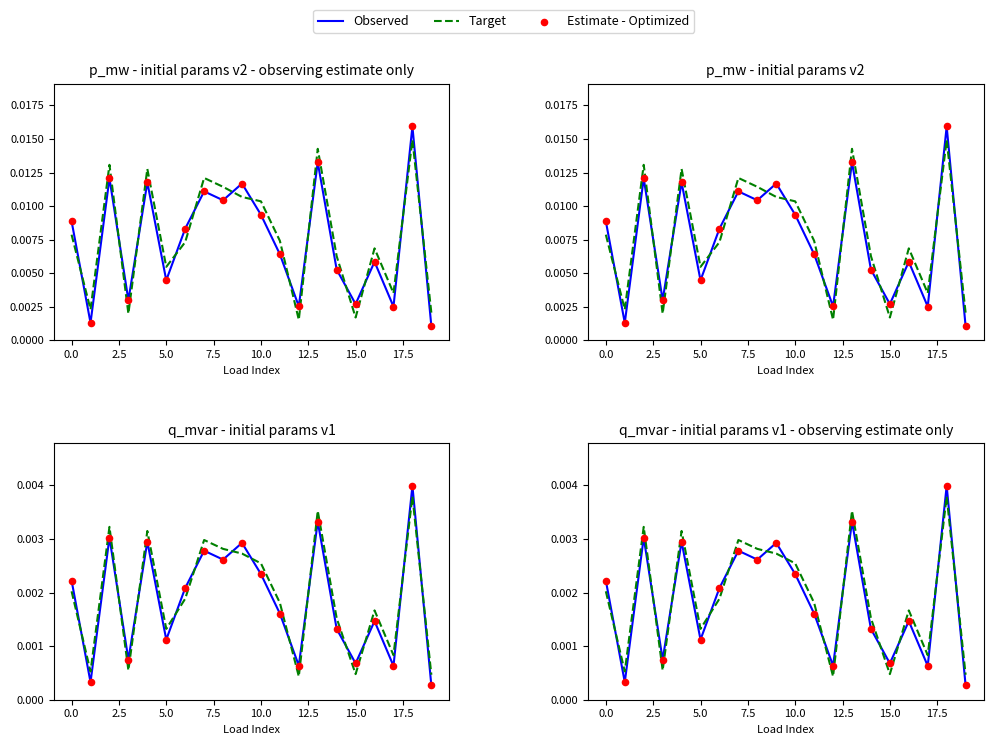

Which series has the largest Y range (max minus min)?

Observed